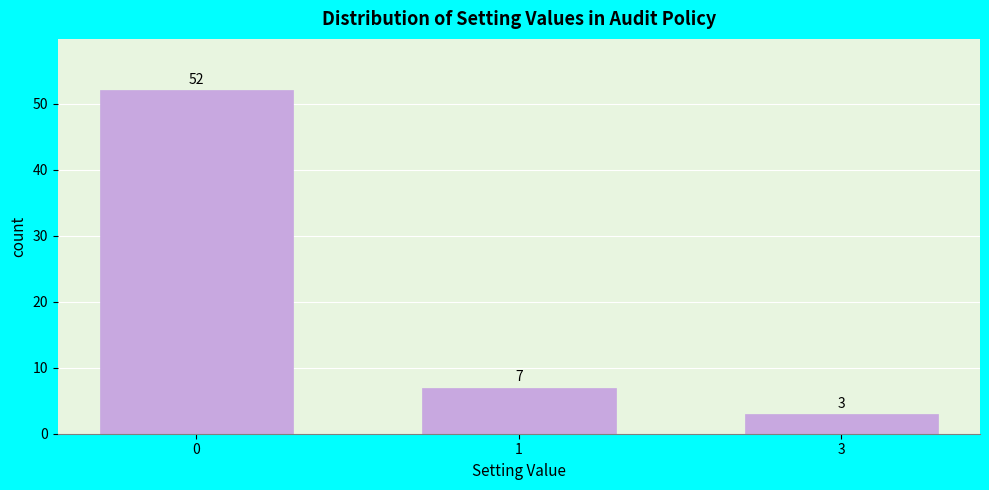

Reading left to right, extract all data points from this chart.

52	7	3